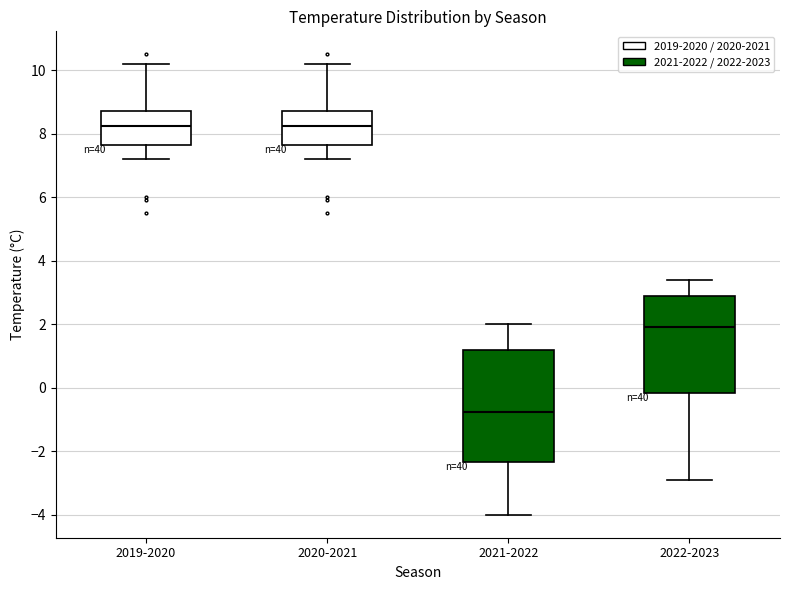

Where does the upper whisker of the box for 2022-2023 end on the y-axis? The values are not printed on the chart, so give them approximately, as read against the axis.

3.4